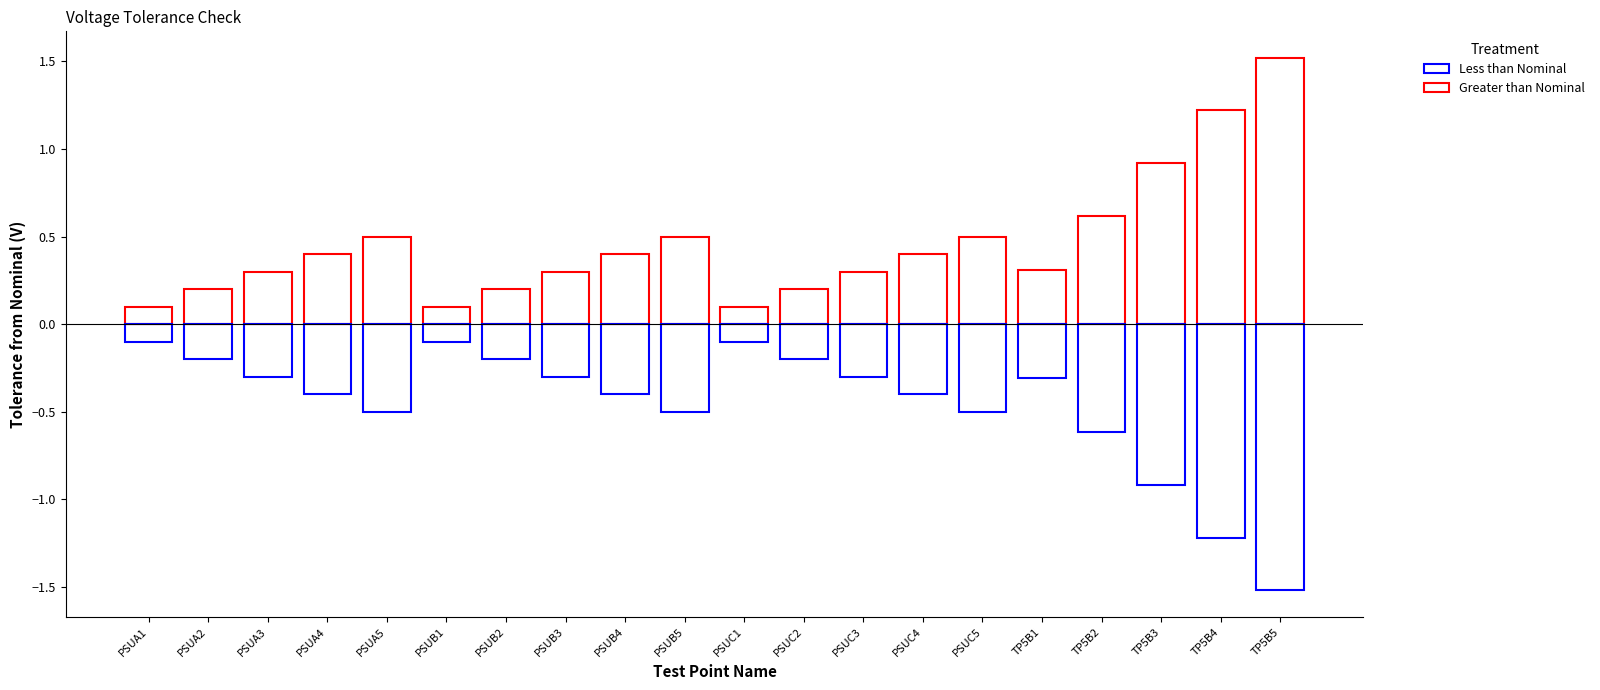

Between PSUB1 and PSUB5, which series saw the biggest shift?

Greater than Nominal